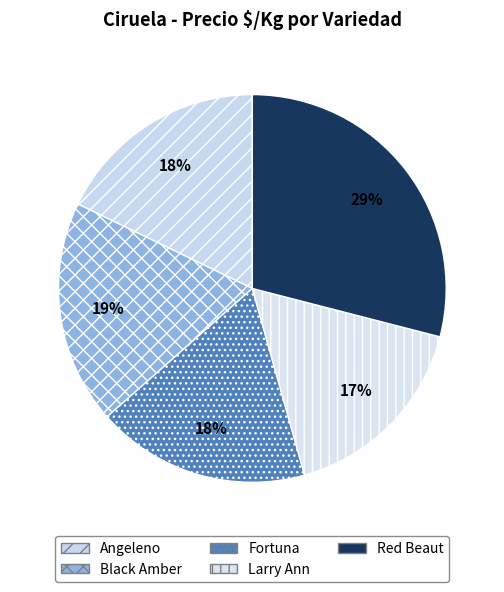

Do Larry Ann and Red Beaut together represent more than half of the pie?

No